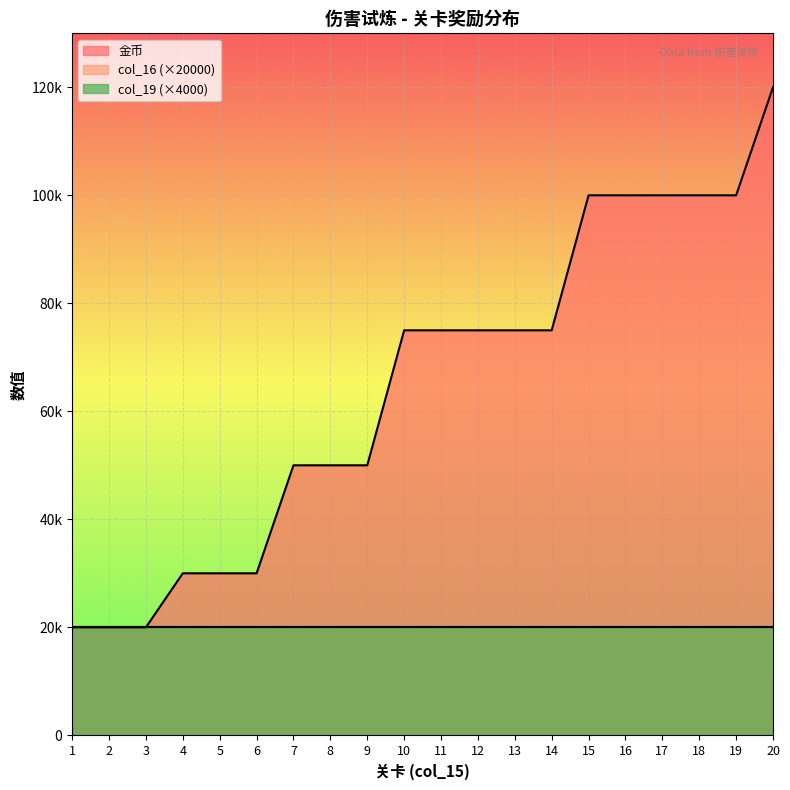

True or false: col_19 and col_16 cross at least once.

False